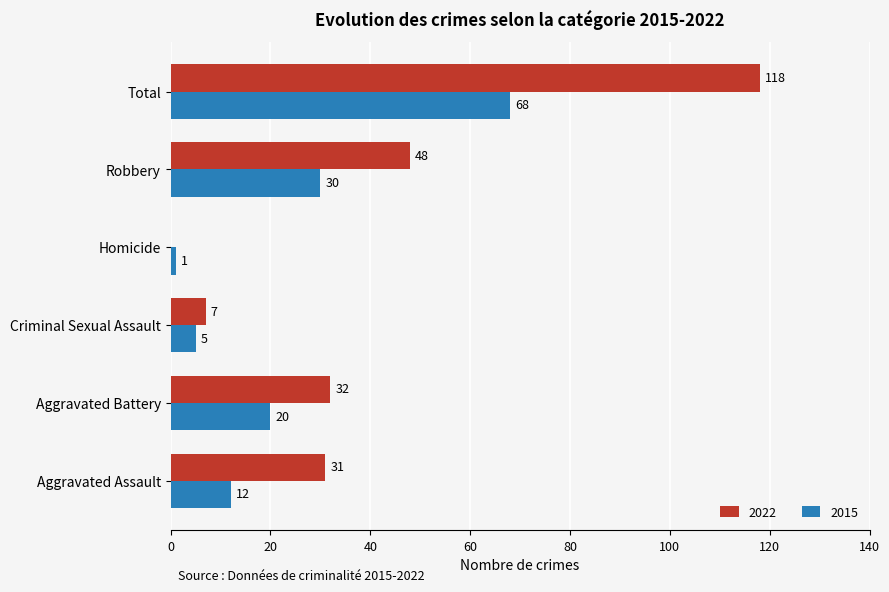

What value does the 2015 series have at Criminal Sexual Assault?

5